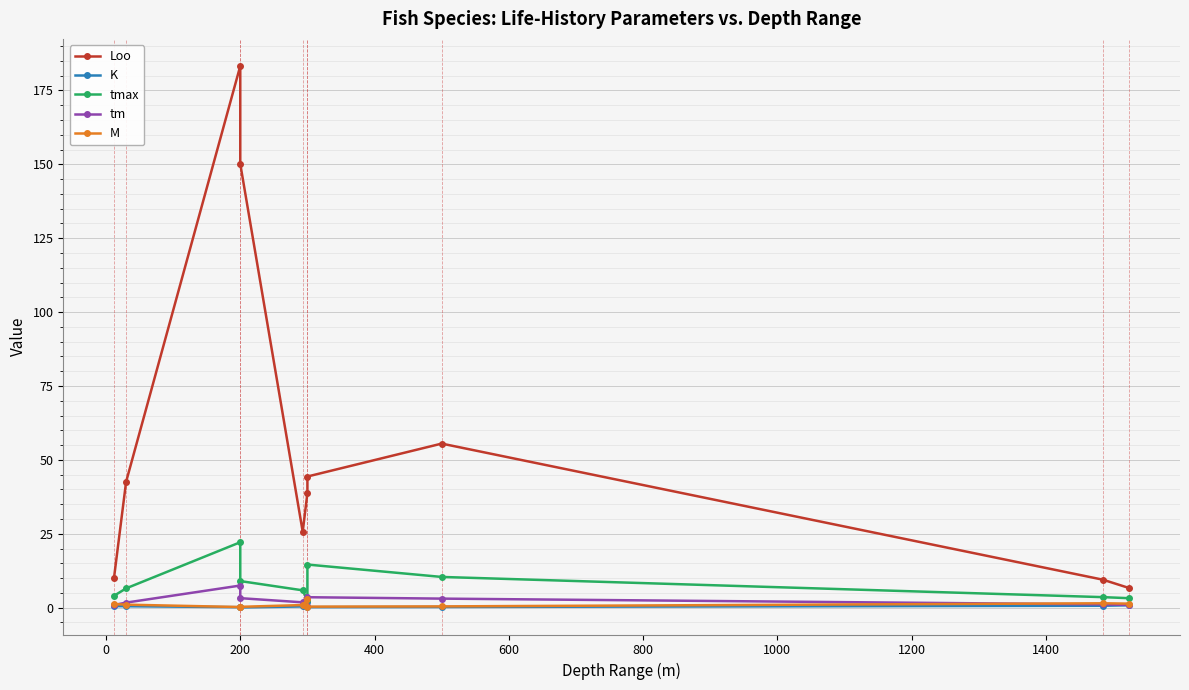

The value of M at 200 is 0.5. True or false?

False